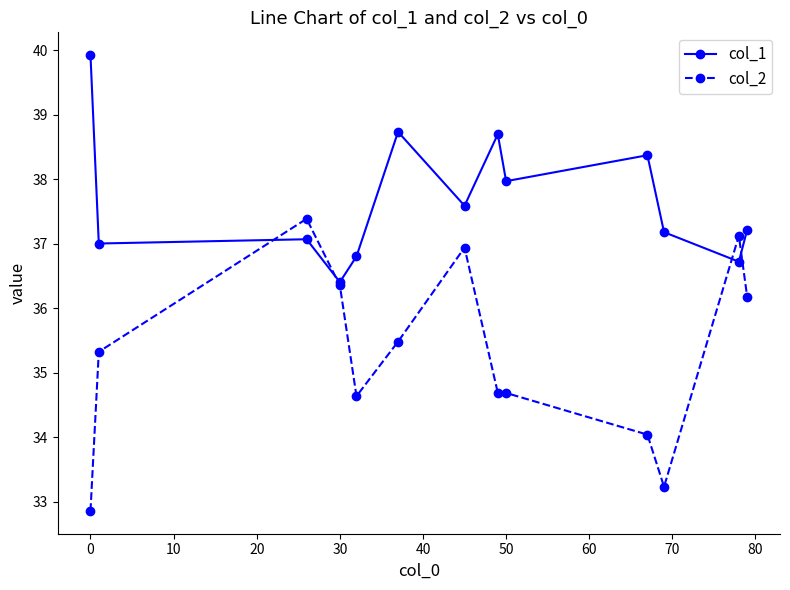

Is this an area chart (filled region under the line)?

No